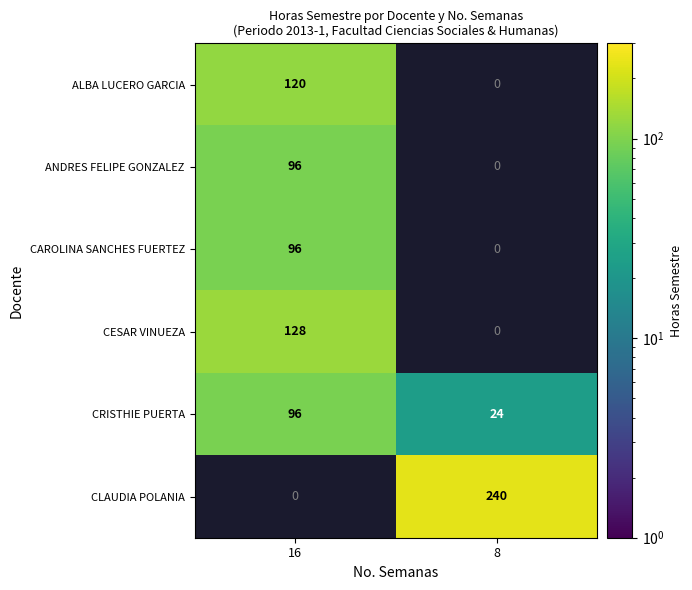

Which category has the highest value in the CRISTHIE PUERTA series?

16